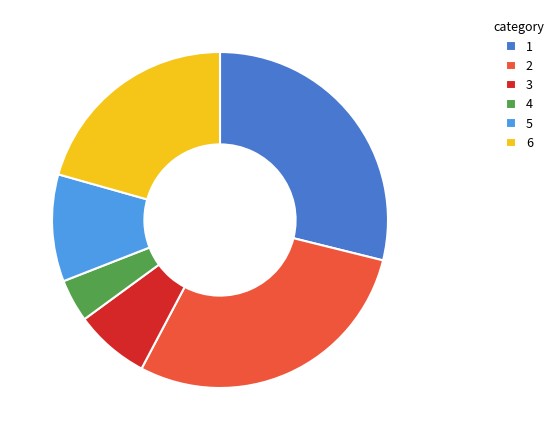

Which category has the smallest portion of the pie?

4